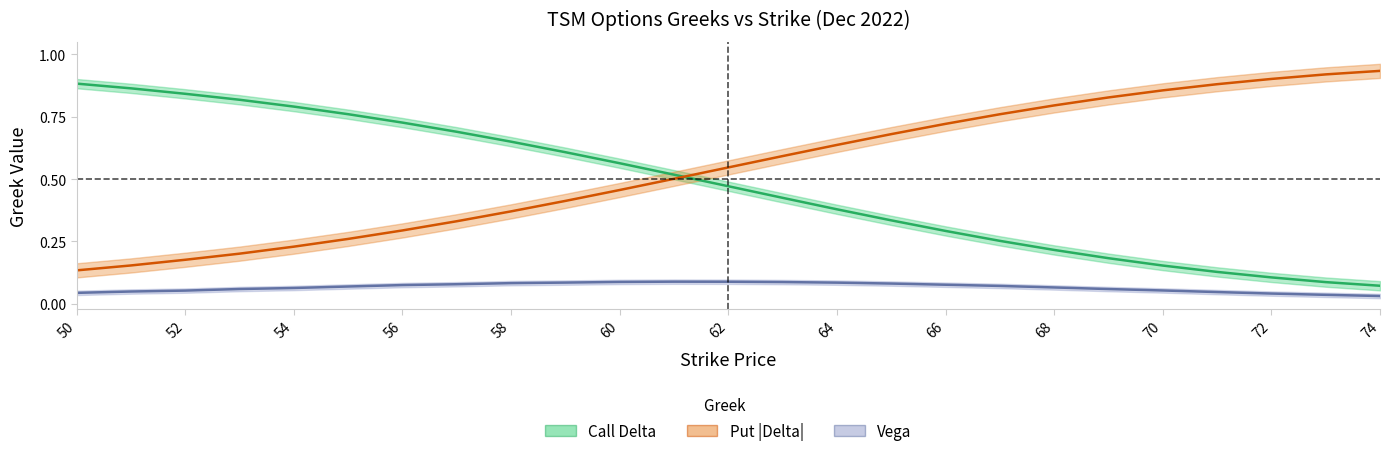

What is the sum of all Put |Delta| values?

13.6